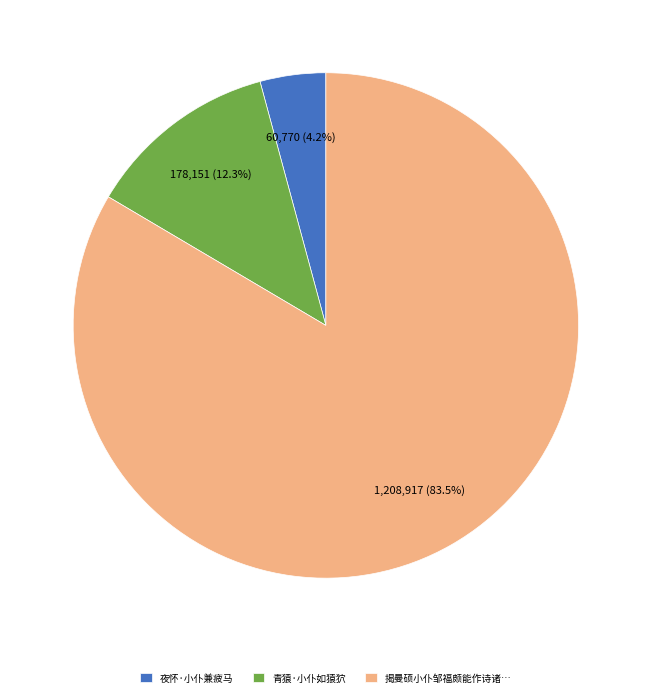

What is the ratio of the value at 青猿·小仆如猿狖 to the value at 夜怀·小仆兼疲马?

2.9